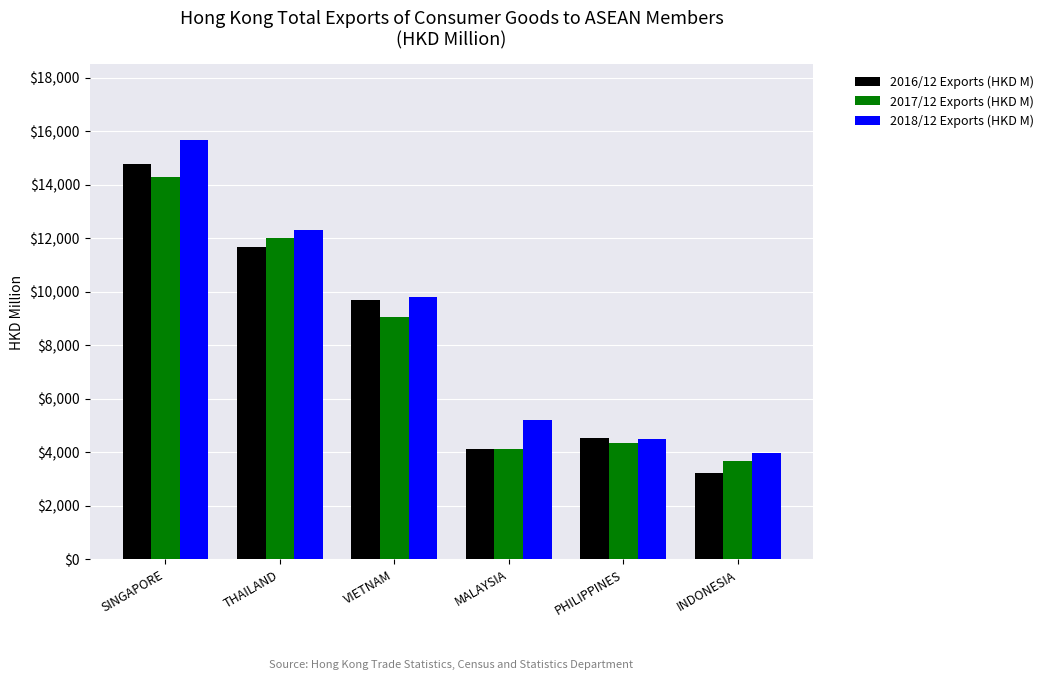

True or false: 2018/12 Exports (HKD M) has a value of 15680.9 at SINGAPORE.

True